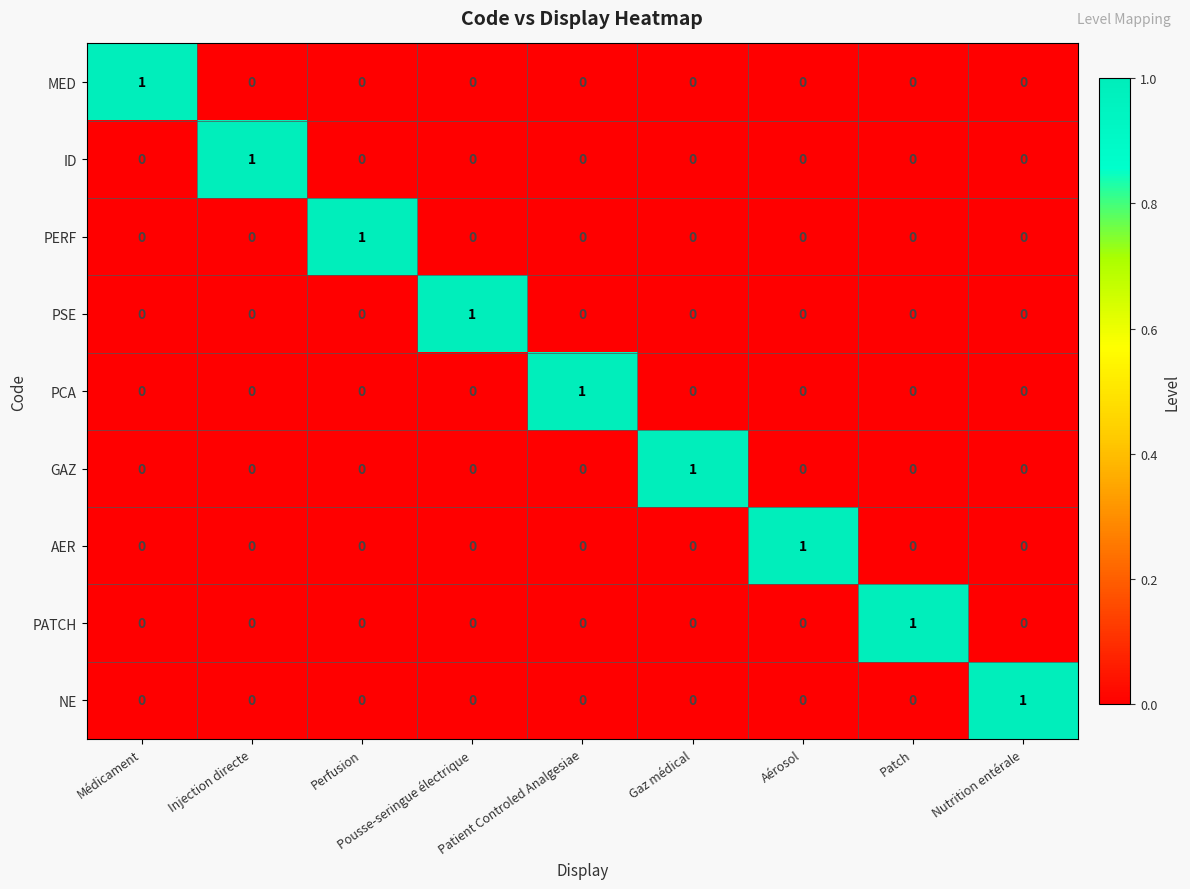

The PCA series shows 1 at Médicament. True or false?

False